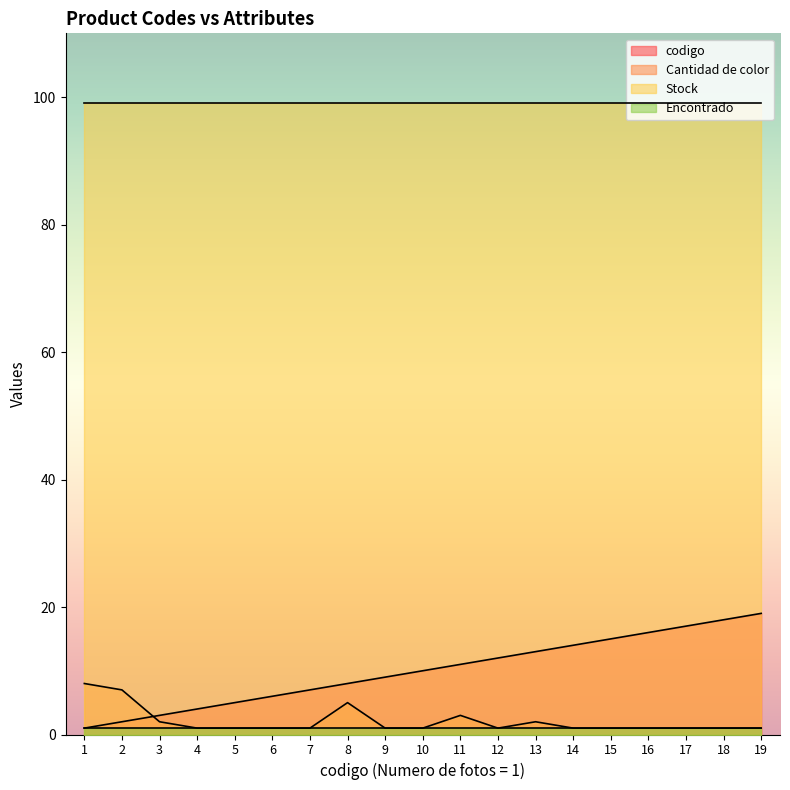

Which series has the largest range (max minus min)?

codigo